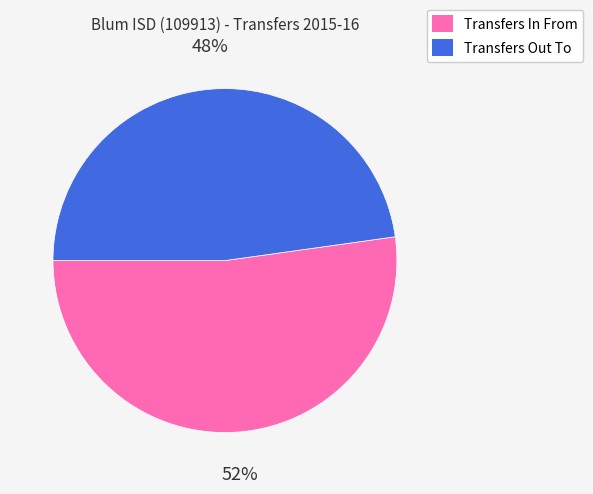

Which category has the smallest portion of the pie?

Transfers Out To